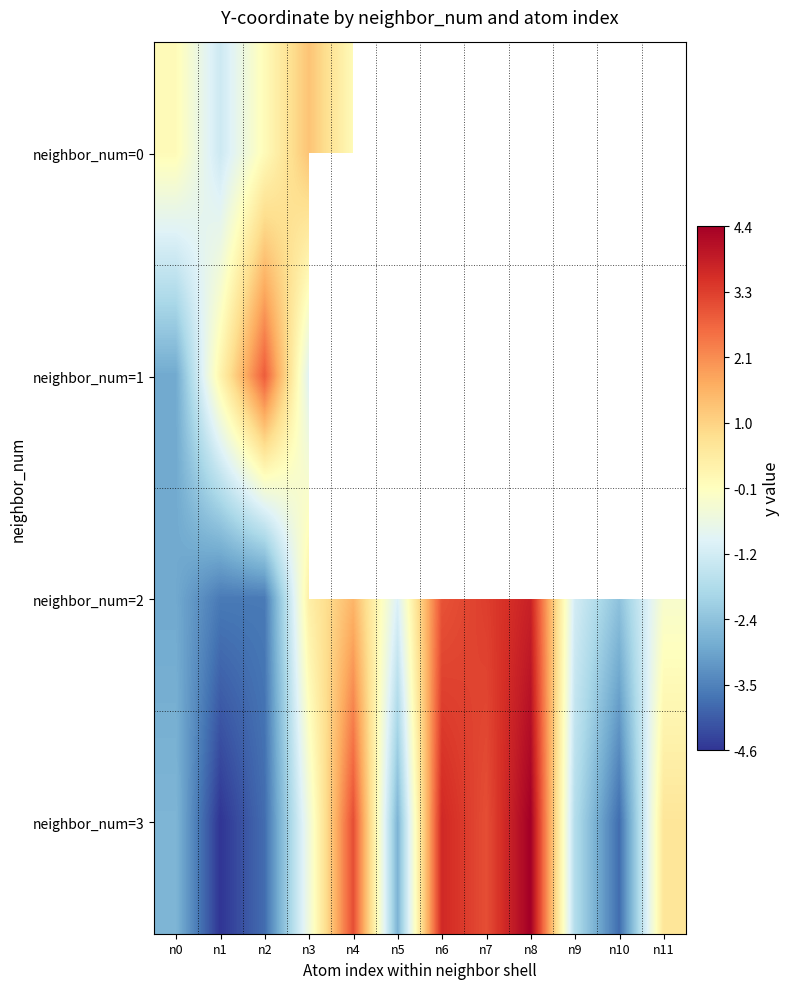

At which label does neighbor_num=2 reach its peak?

n8